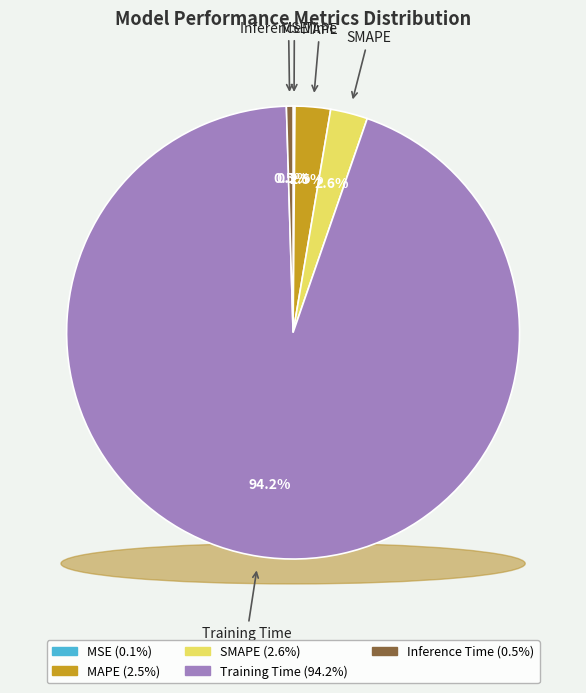

What portion of the pie excludes MAPE?

97.5%